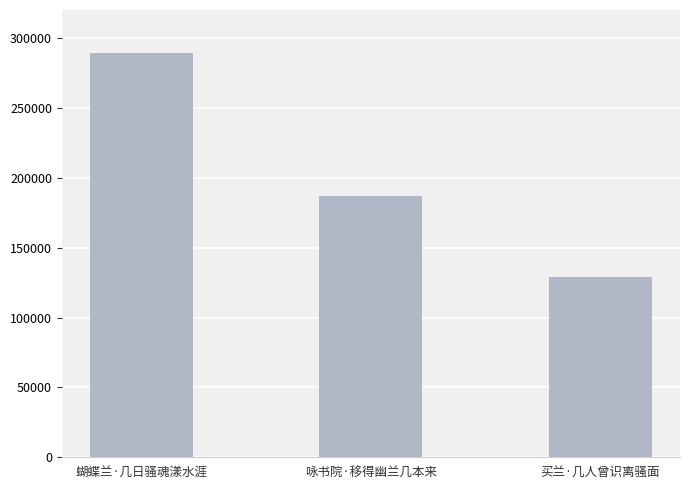

Count the number of data series in this chart.

1